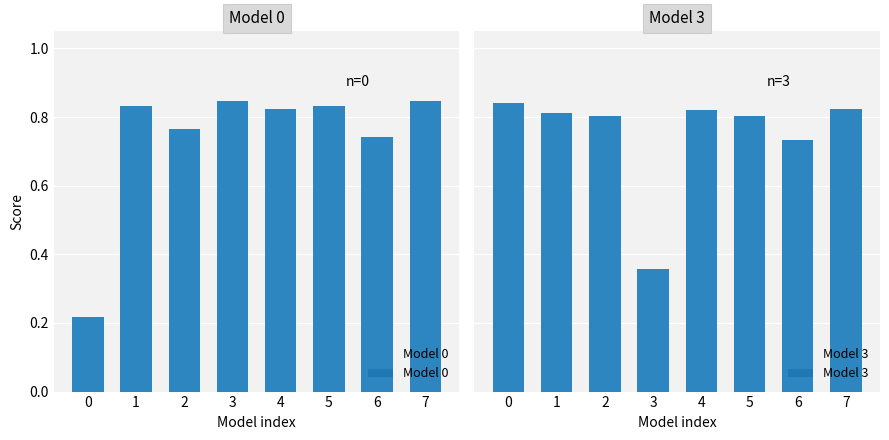

Which has a higher value, 1 or 7?

7